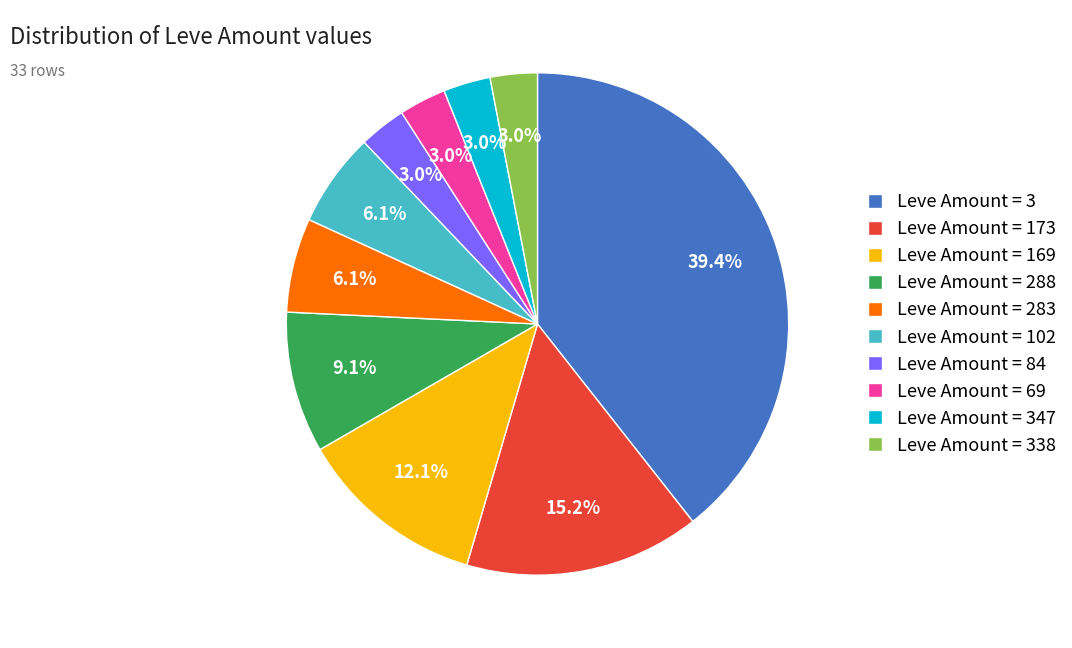

What portion of the pie excludes Leve Amount = 347?

97.0%